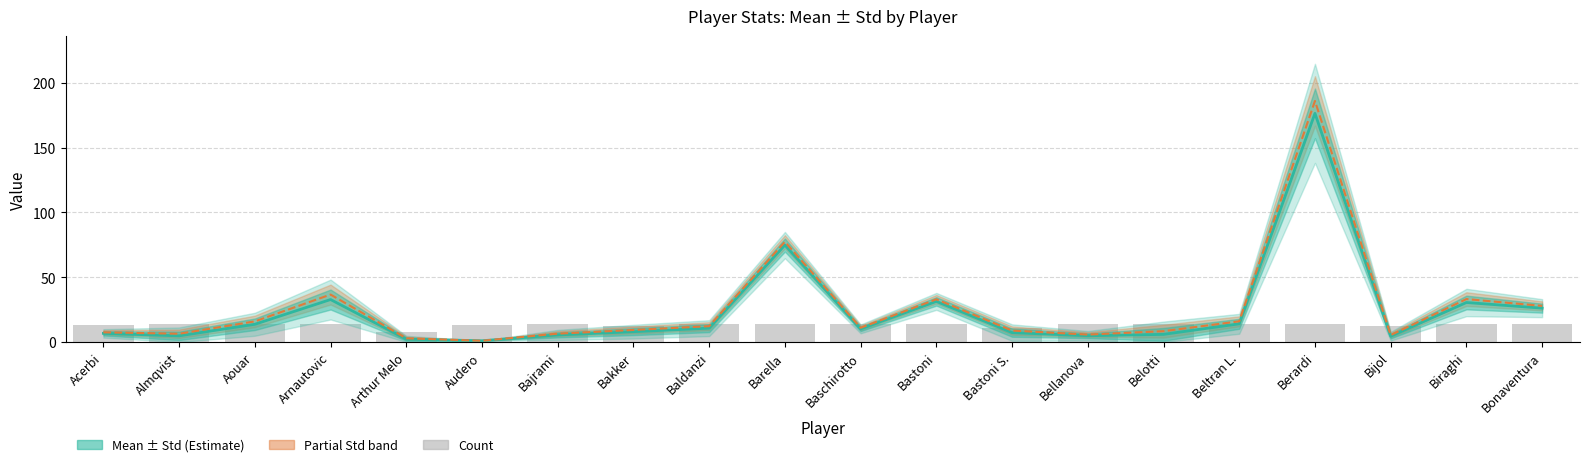

What is the spread (max minus min) of values at Acerbi?

0.8